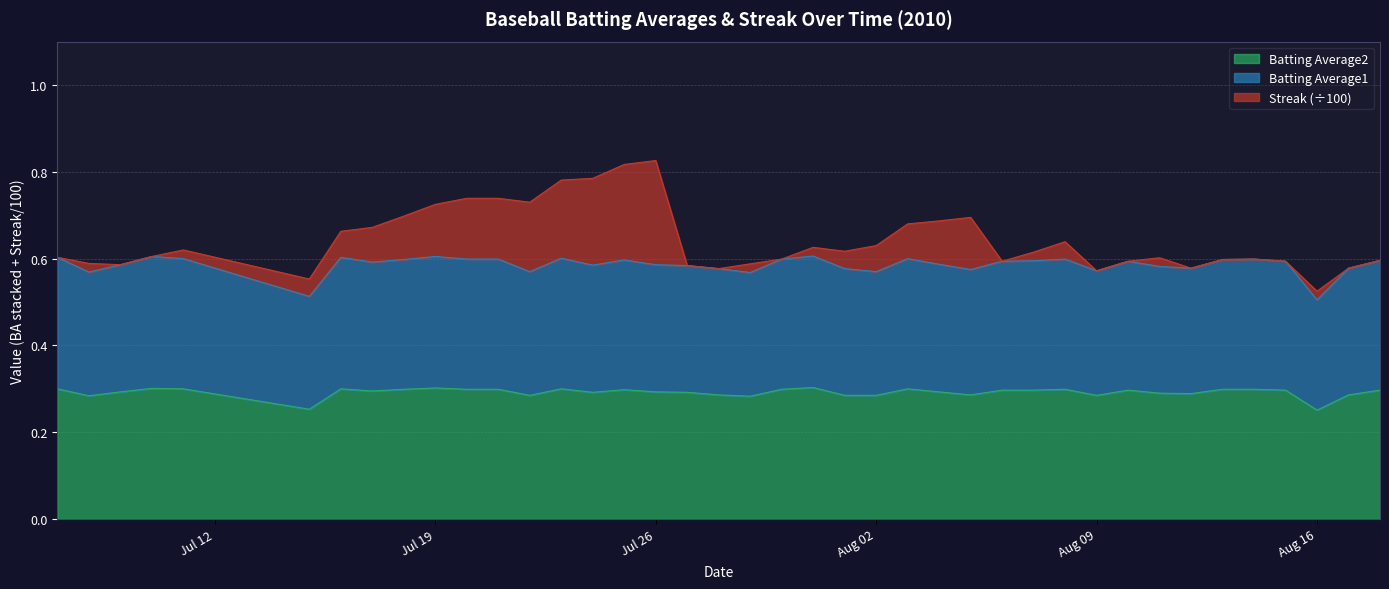

The Batting Average2 series shows 0.1 at Aug 16. True or false?

False